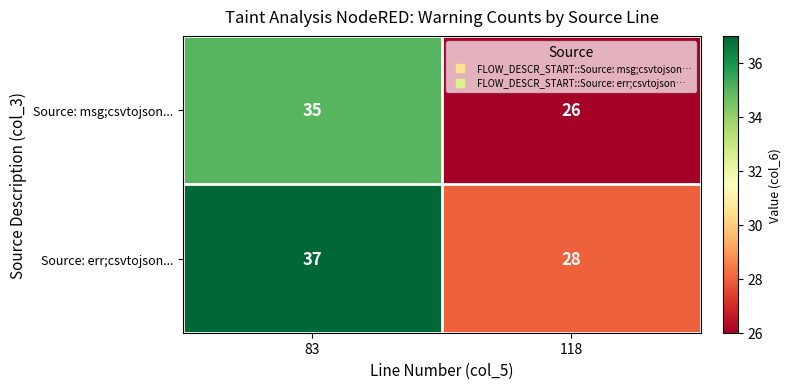

Which label corresponds to the largest value in the chart?

83